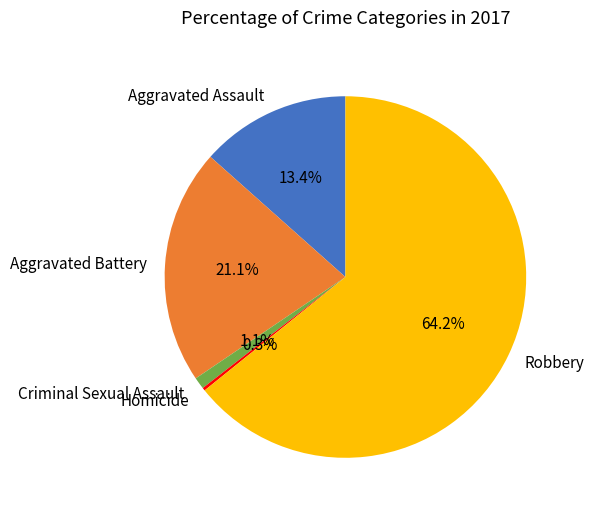

Which category has the biggest portion of the pie?

Robbery